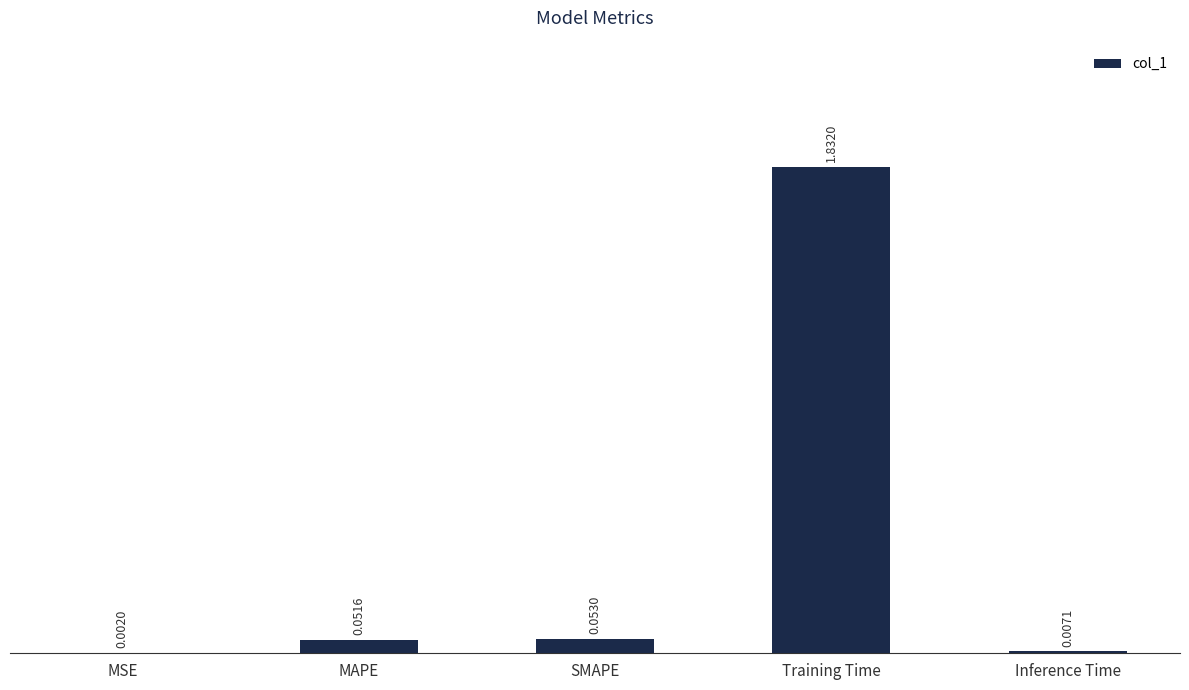

Where is the data nearest to the value 0?

MSE